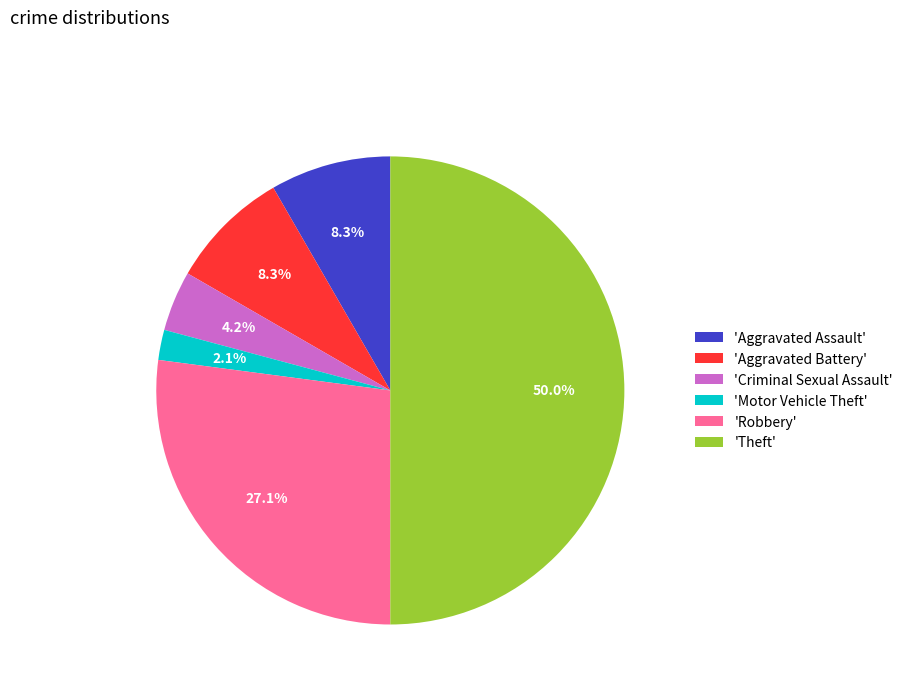

How many segments does this pie chart have?

6